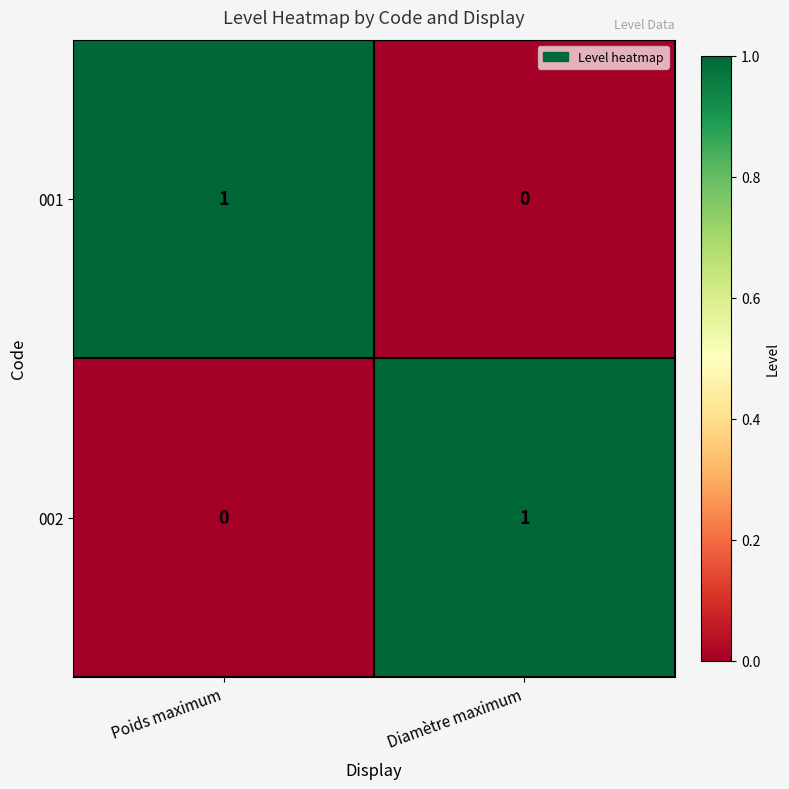

True or false: 001 has a value of 0 at Poids maximum.

False